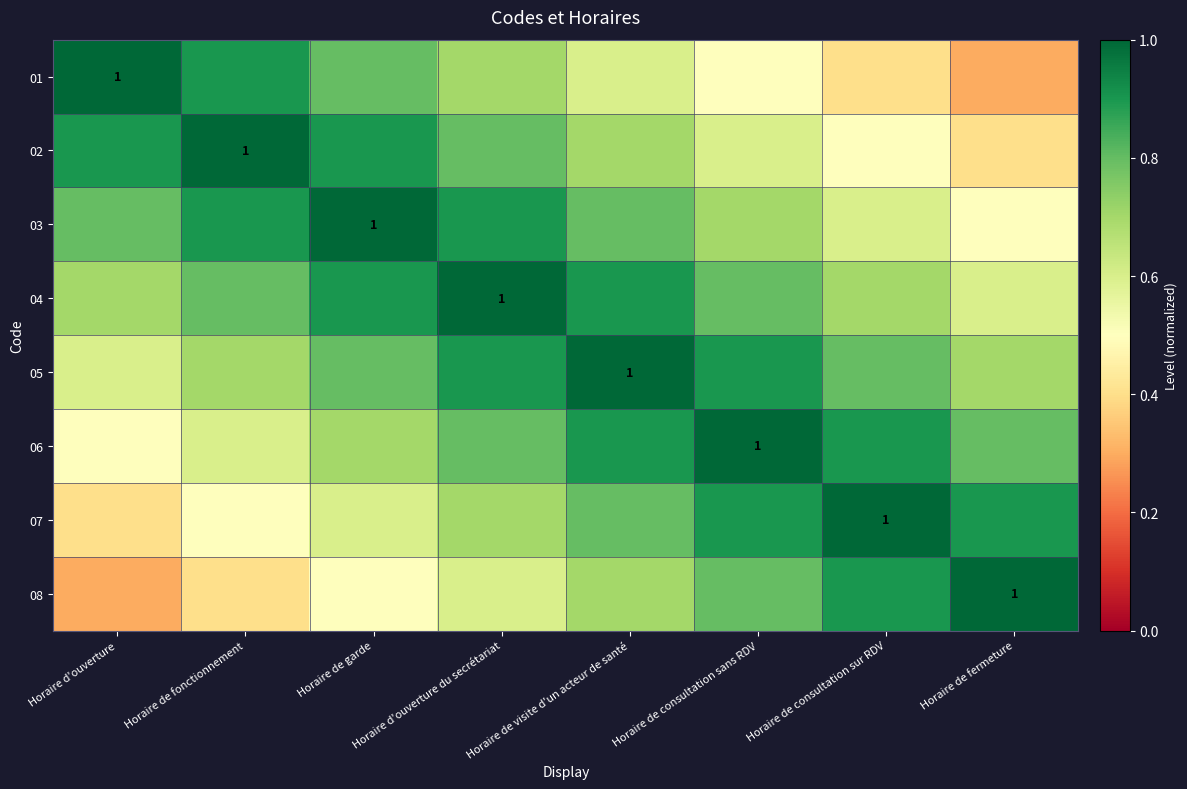

What is the sum of the 08 values at Horaire de visite d'un acteur de santé and Horaire de consultation sur RDV?

1.6